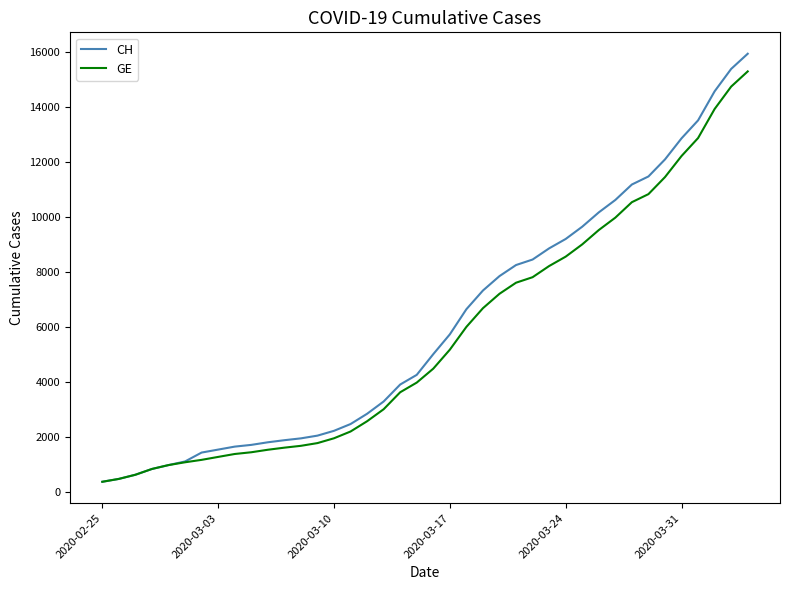

Which series has the largest range (max minus min)?

CH